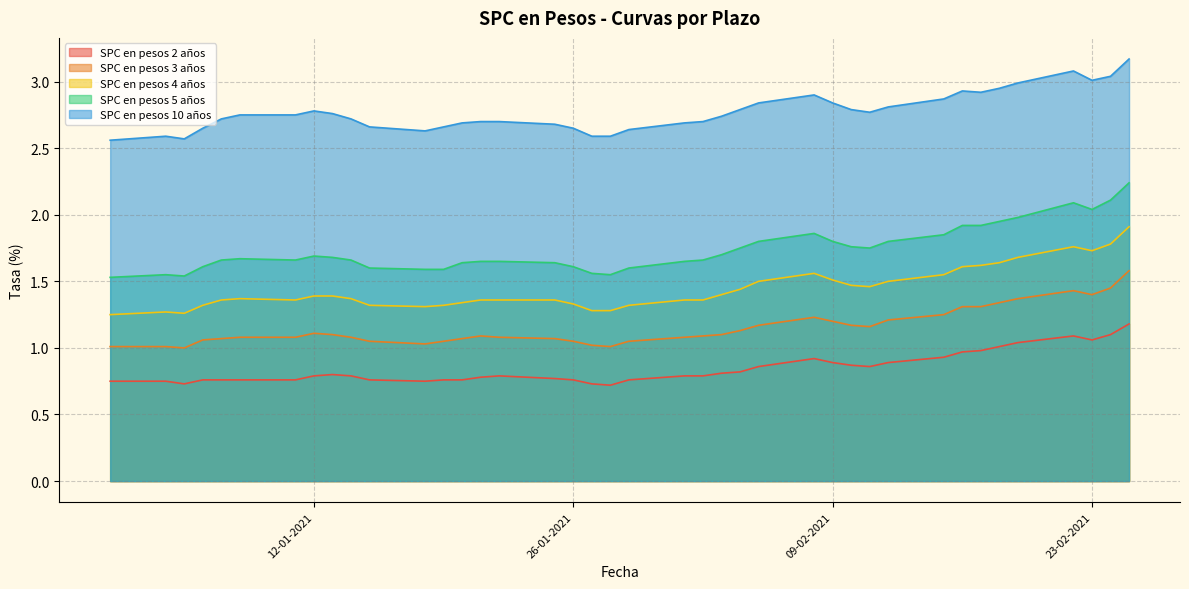

What is the difference between the maximum and minimum values in the SPC en pesos 10 años series?

0.6